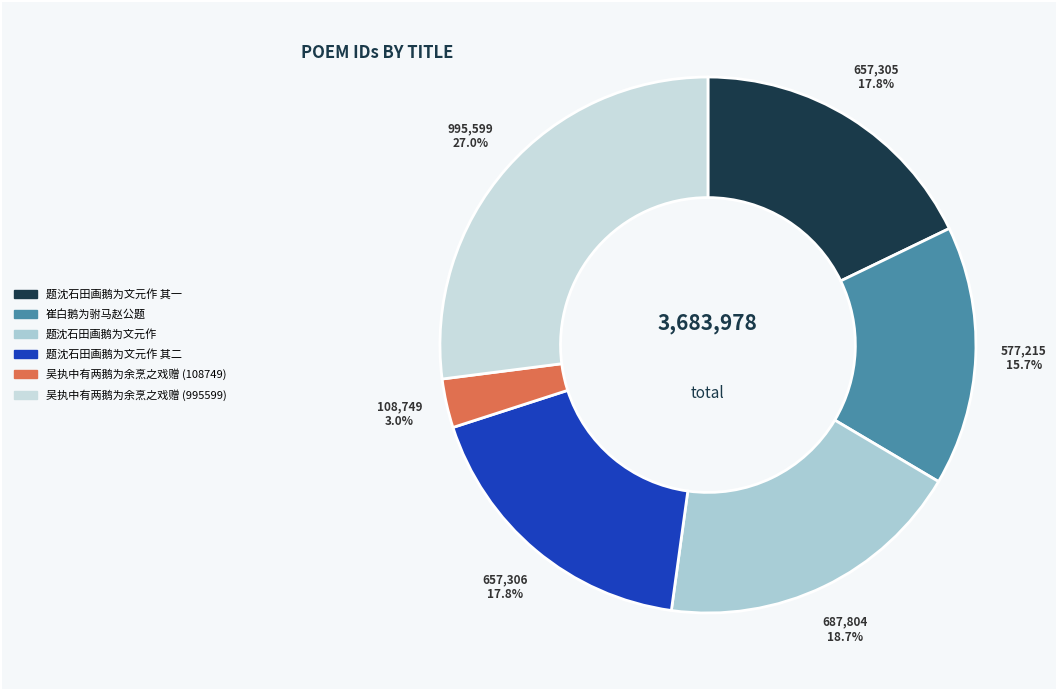

What is the change in value from 吴执中有两鹅为余烹之戏赠 (108749) to 吴执中有两鹅为余烹之戏赠 (995599)?

+886850